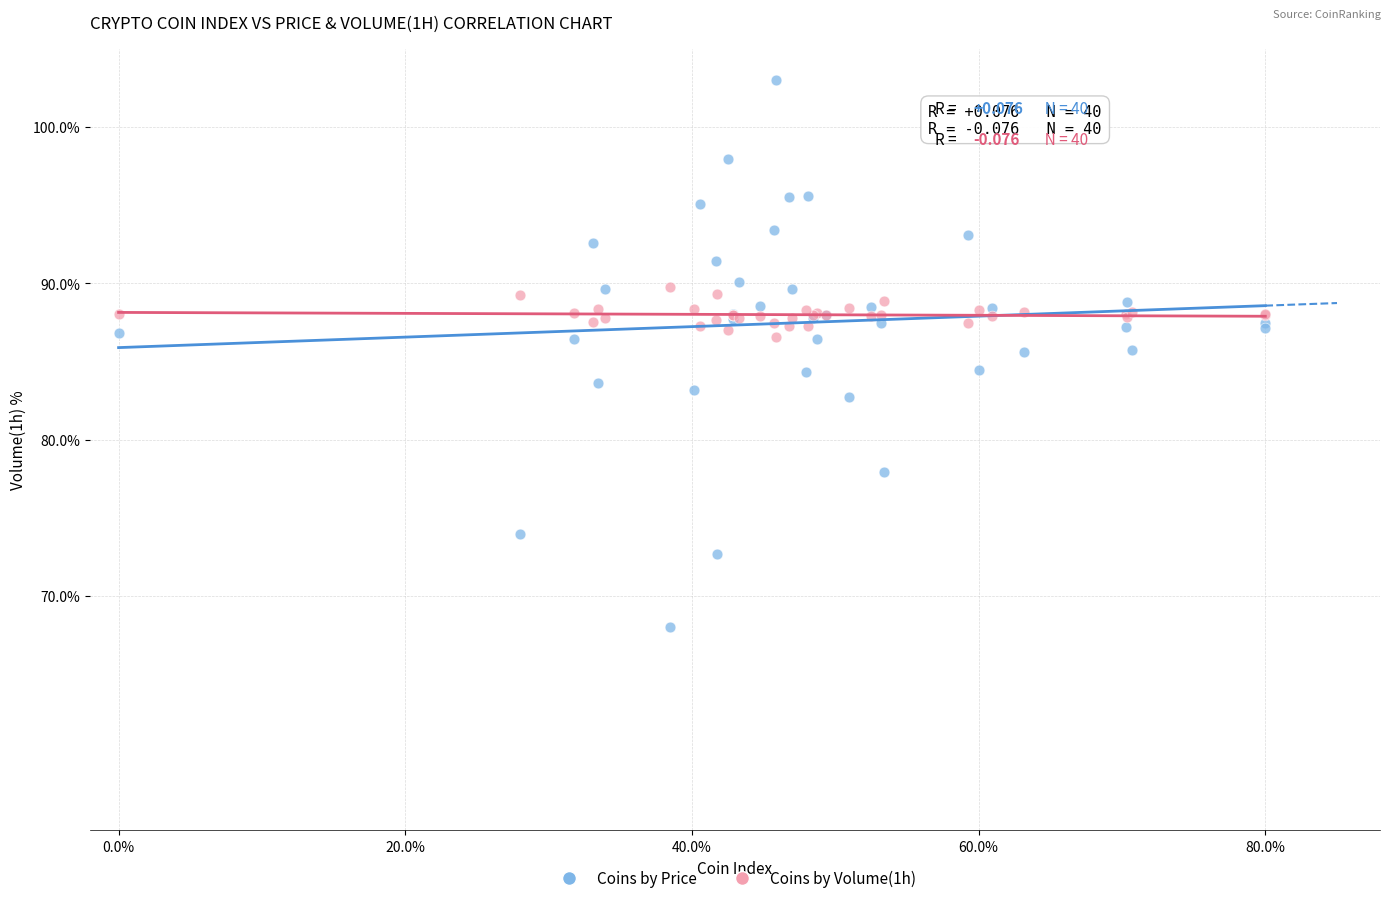

Which series reaches the maximum Y coordinate?

Coins by Price